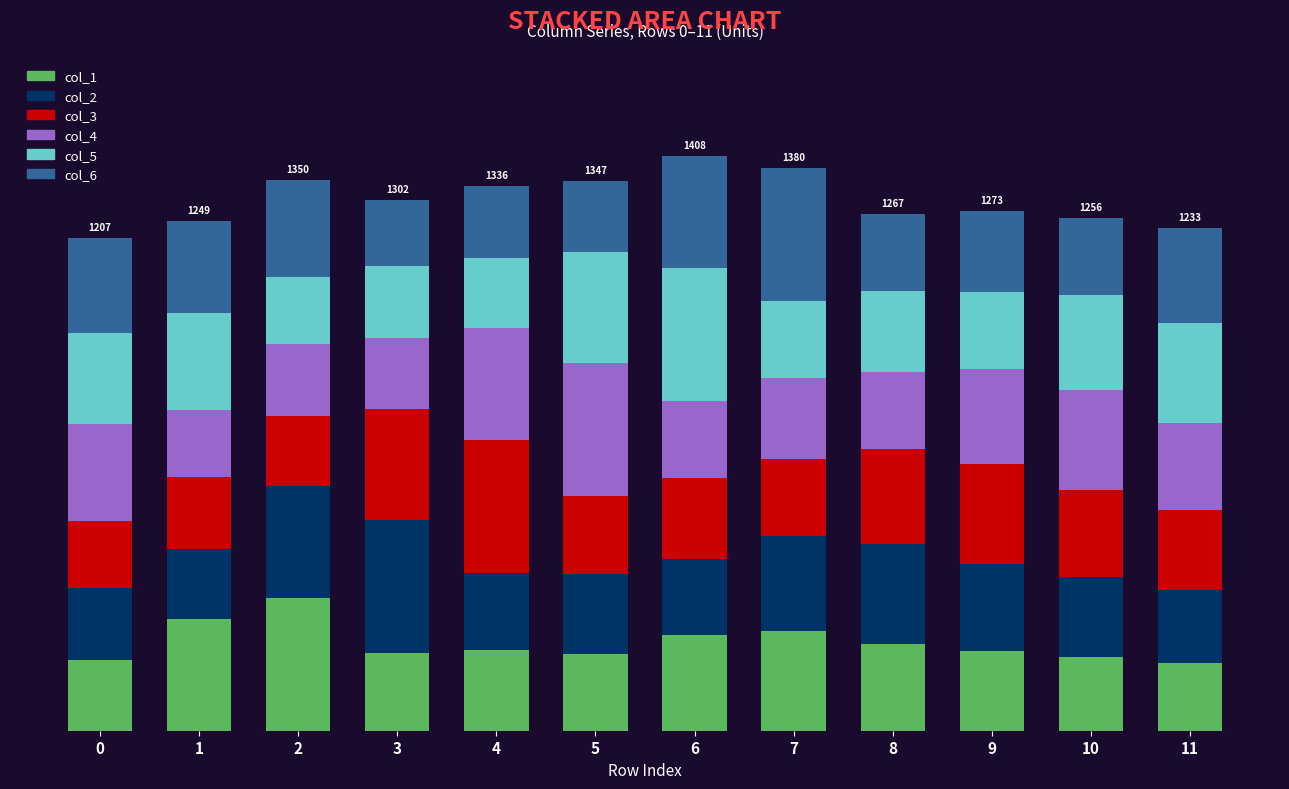

Is it true that col_3 equals 173.0 at 2?

True